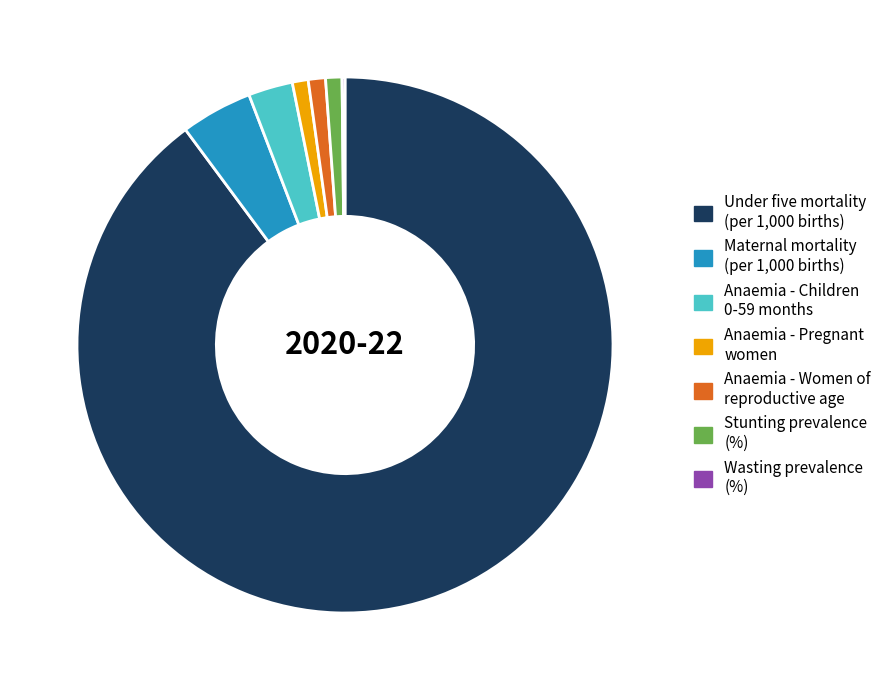

Which category has the biggest portion of the pie?

Under five mortality (per 1,000 births)